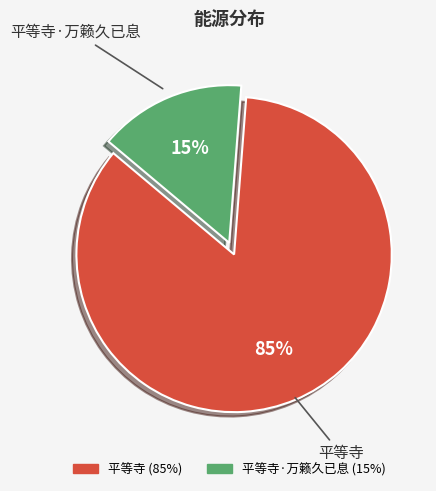

Is there a majority slice in this chart?

Yes